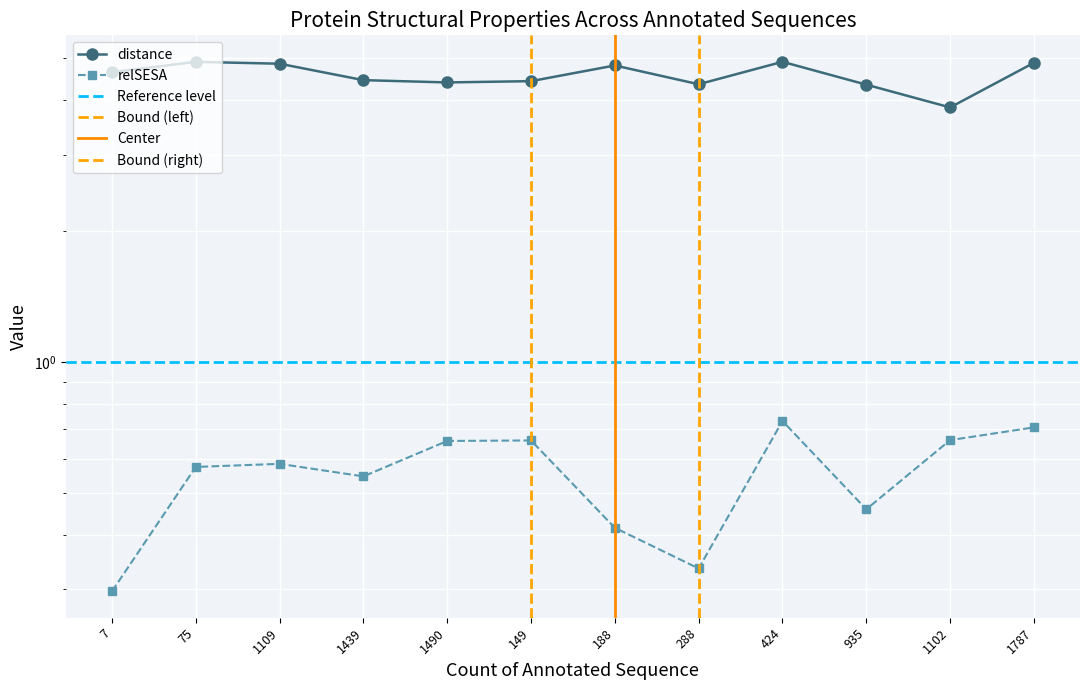

List the series in order of their overall mean, lowest first.

relSESA, distance